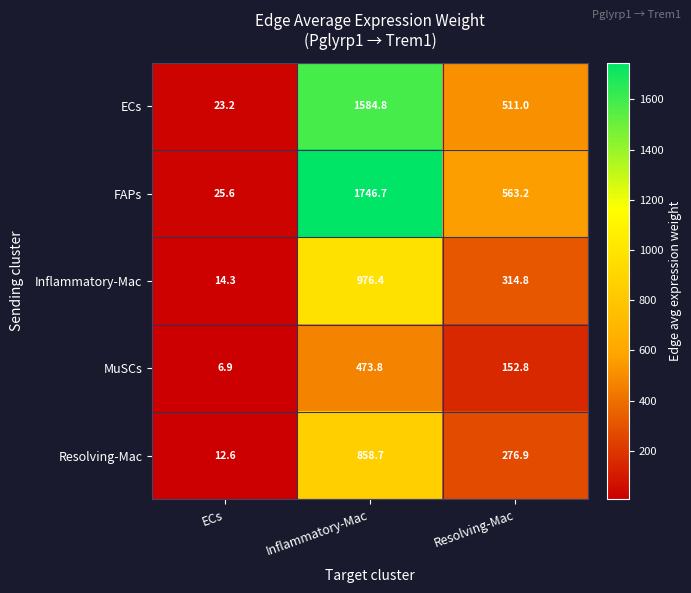

Which series has the widest spread of values?

FAPs